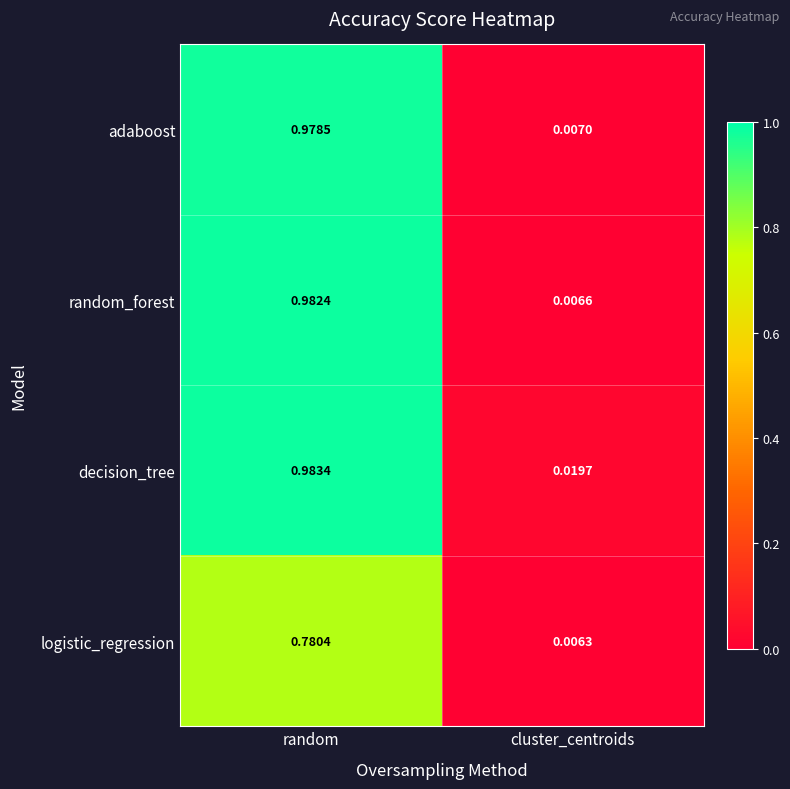

Which series has the widest spread of values?

random_forest